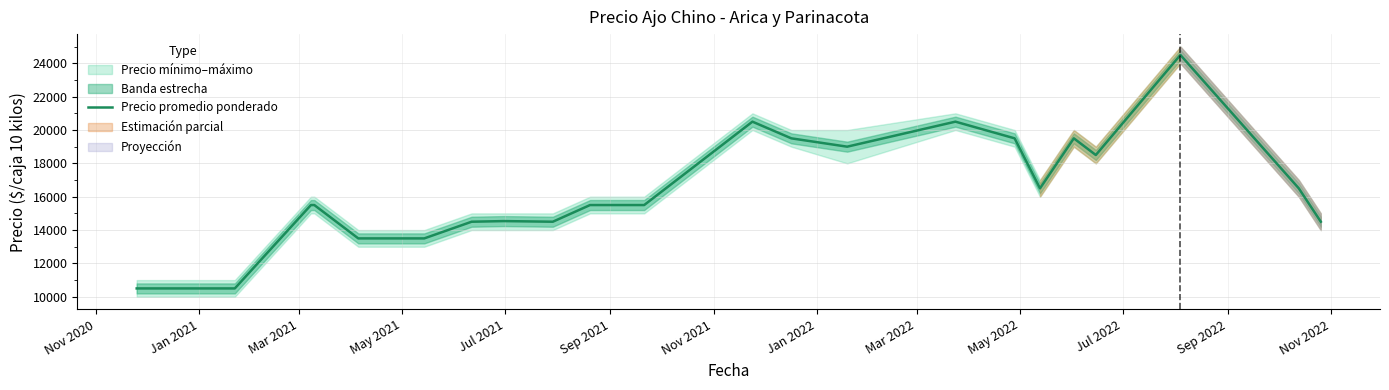

What is the minimum value shown in the chart?

10500